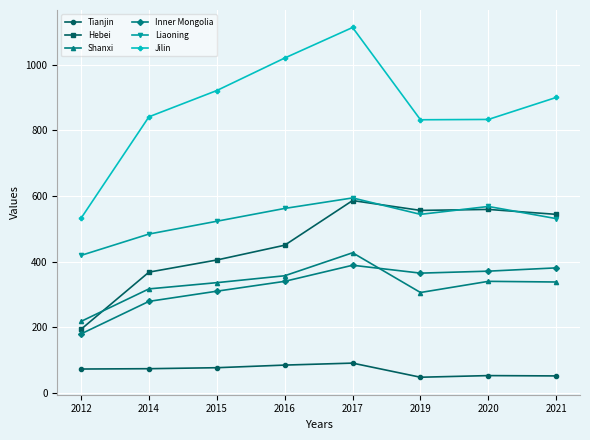

True or false: Shanxi and Tianjin intersect in this chart.

False